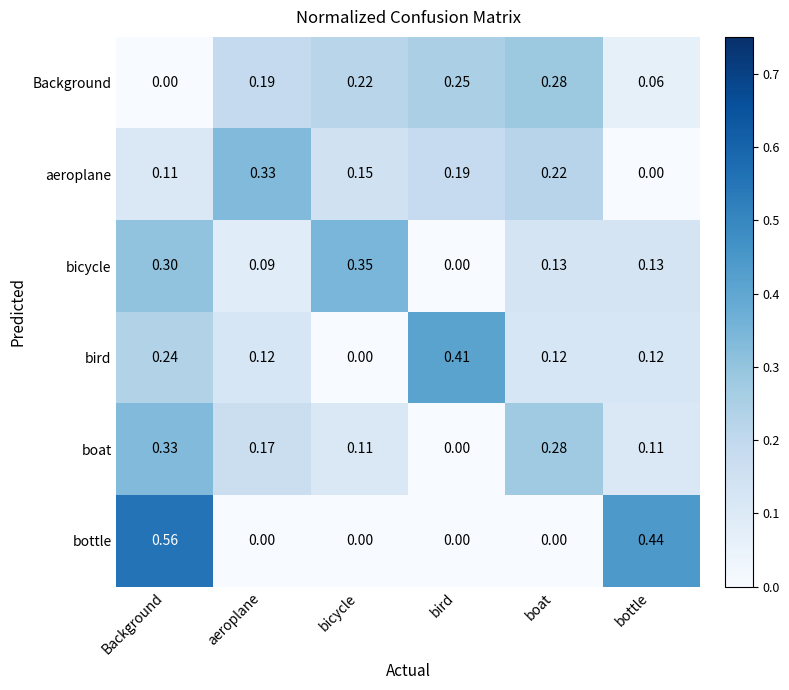

At bottle, list the series in order from largest to smallest.

bottle, bicycle, bird, boat, Background, aeroplane